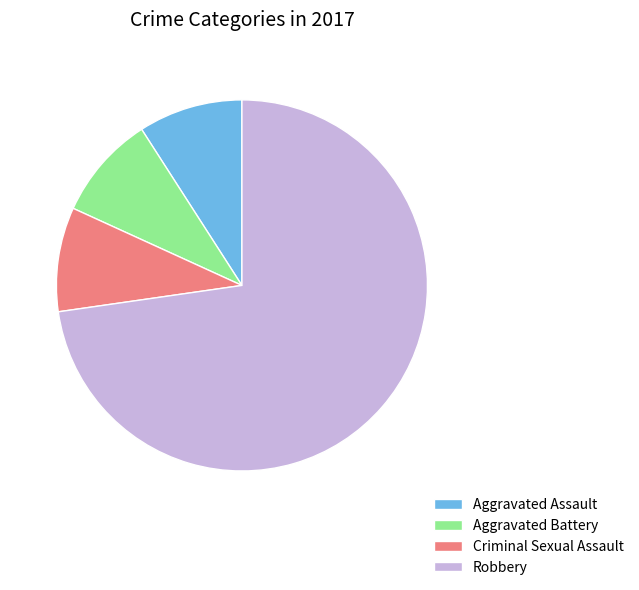

Is there any slice that represents more than half of the pie?

Yes